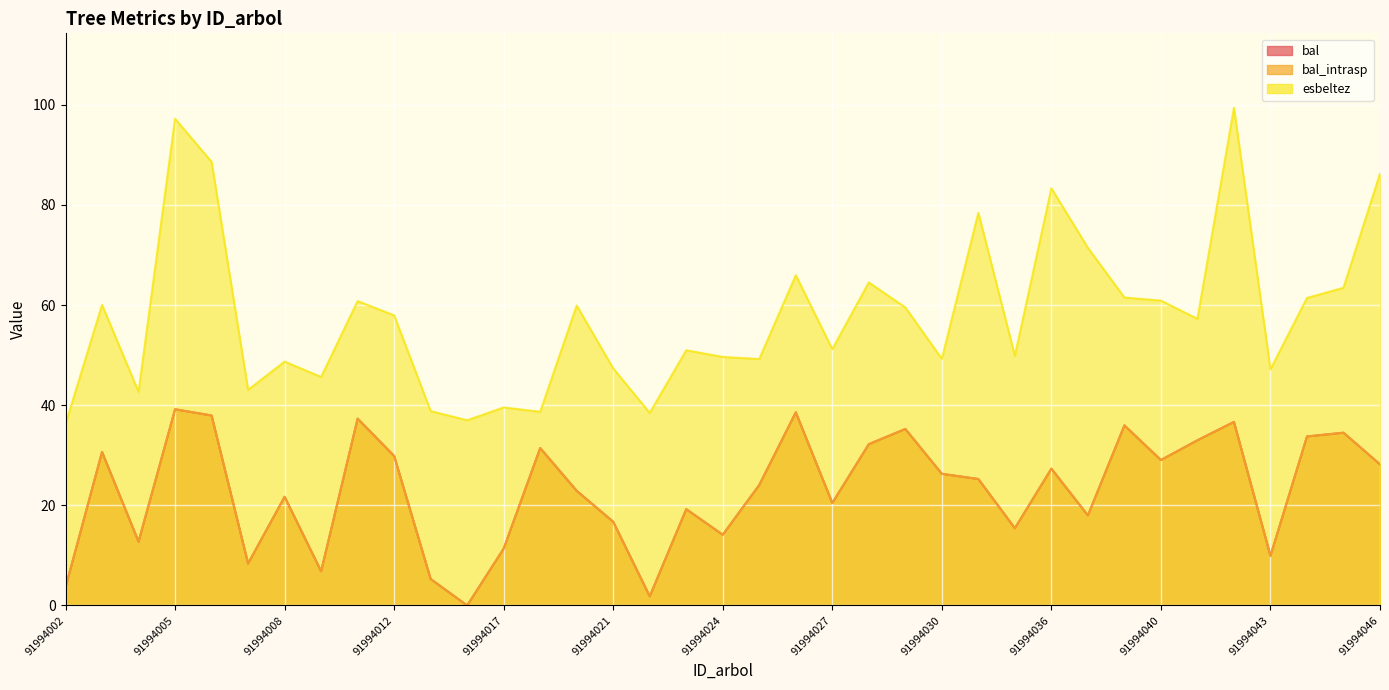

Between 91994002 and 91994008, which series saw the biggest shift?

bal